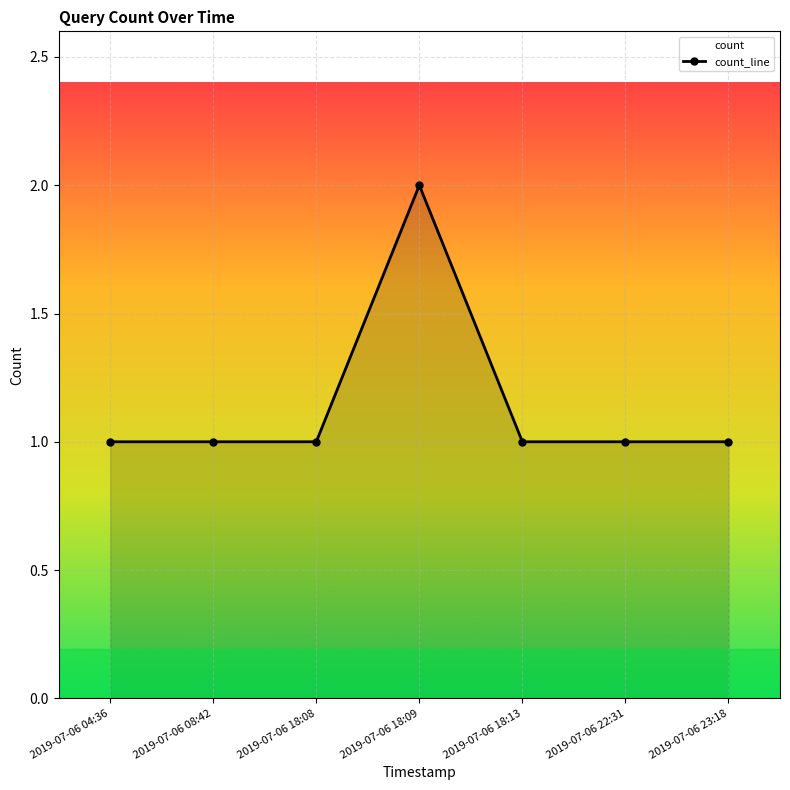

What value does the data have at 2019-07-06 18:13?

1